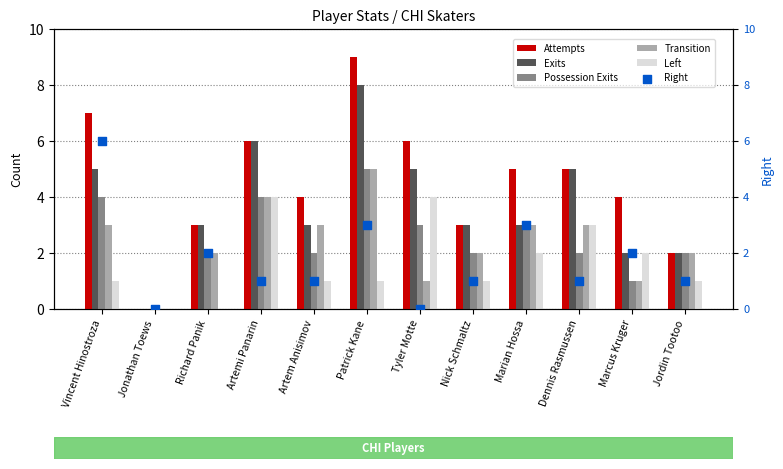

Is the value of Left at Vincent Hinostroza greater than the value of Attempts at Marian Hossa?

No